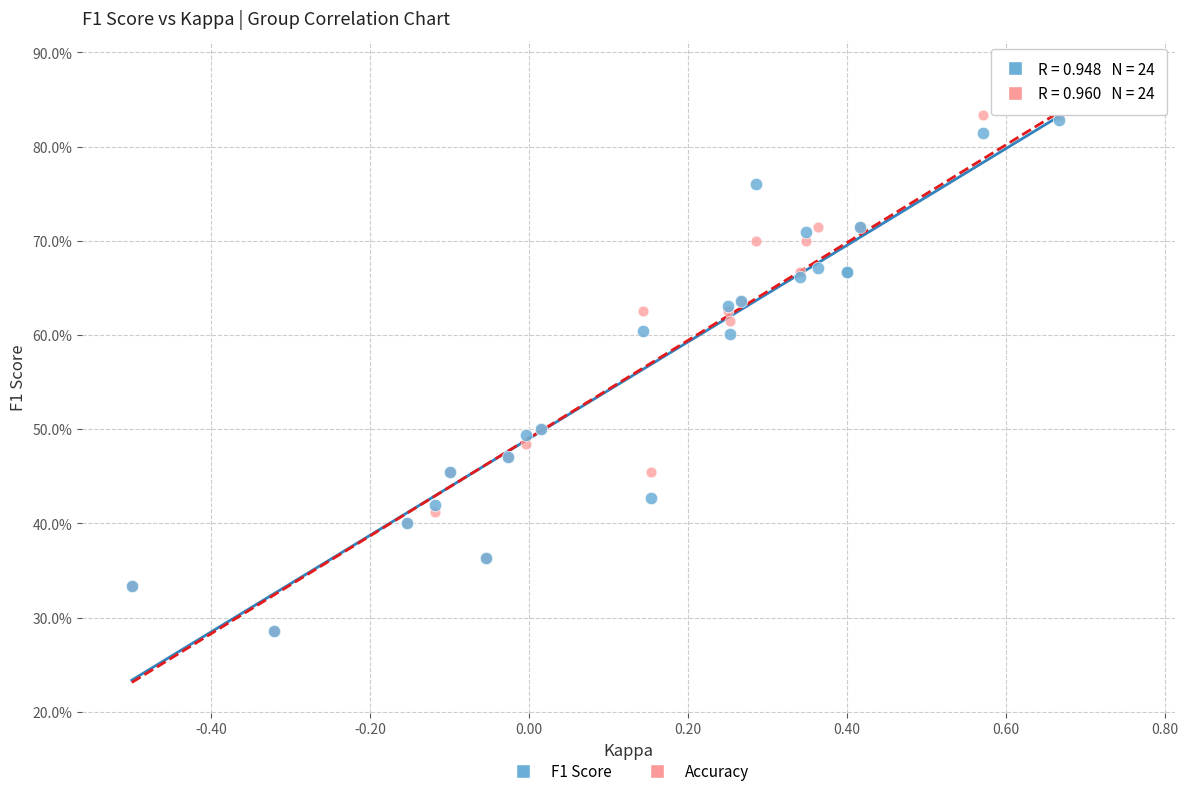

Which series has the largest Y range (max minus min)?

F1 Score